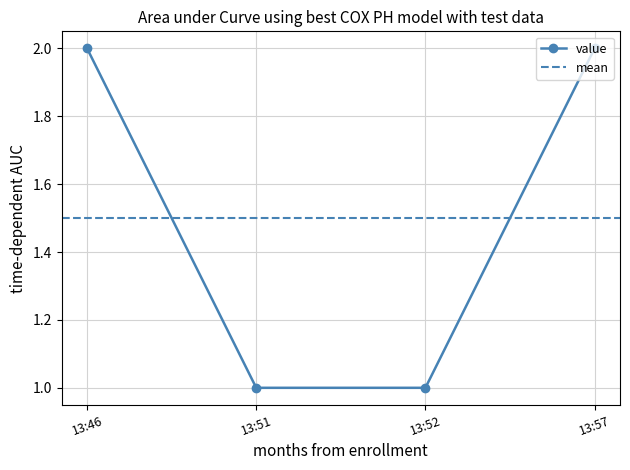

What is the smallest value displayed?

1